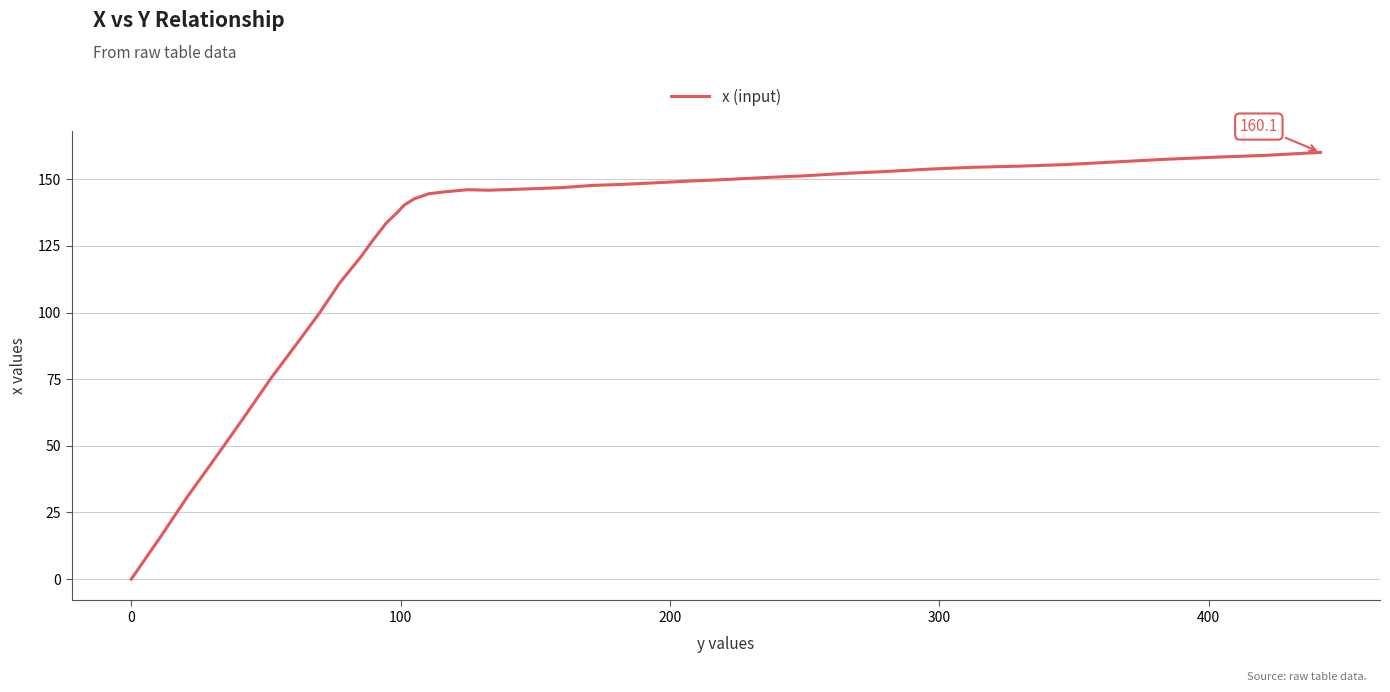

What is the difference between the maximum and minimum values?

160.1